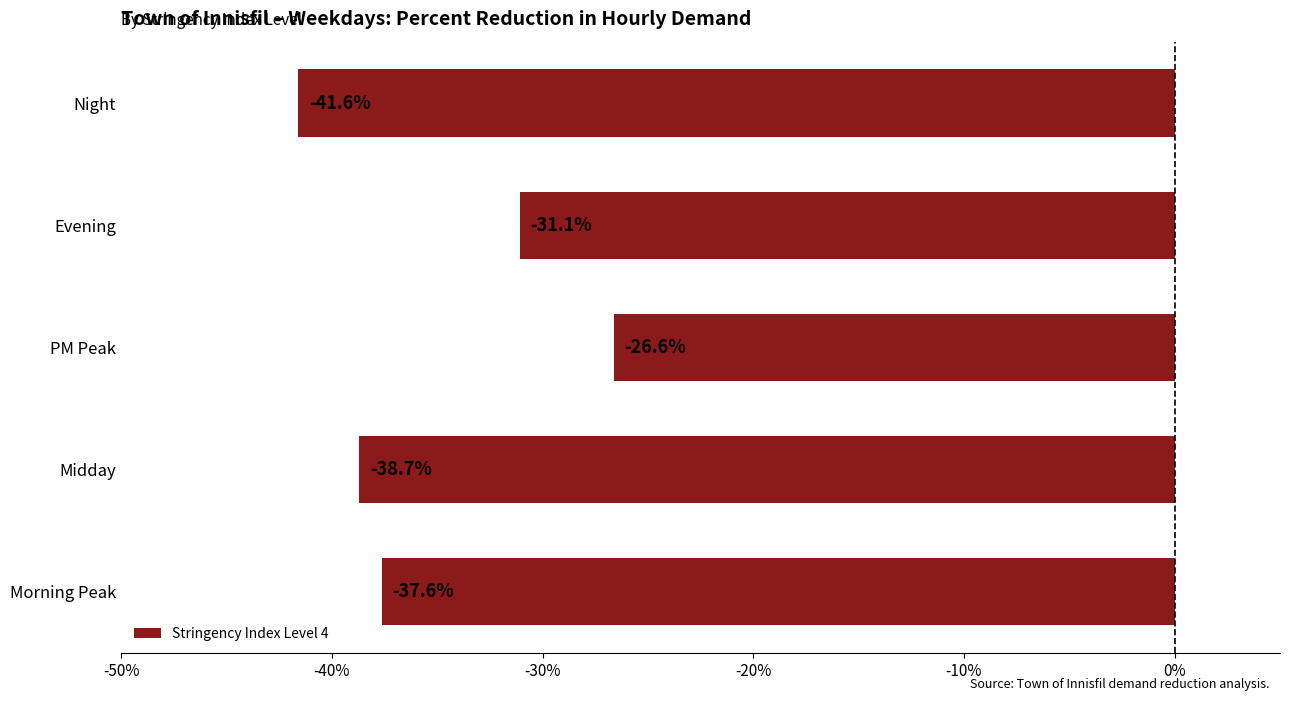

The value at Midday is -68.6. True or false?

False